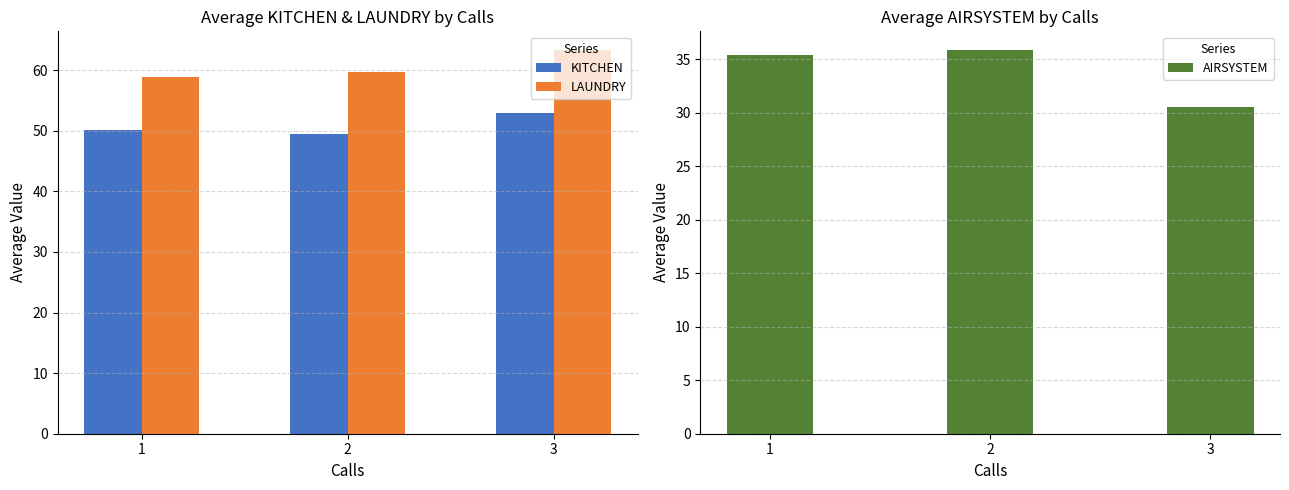

Which series has the largest total across all categories?

LAUNDRY